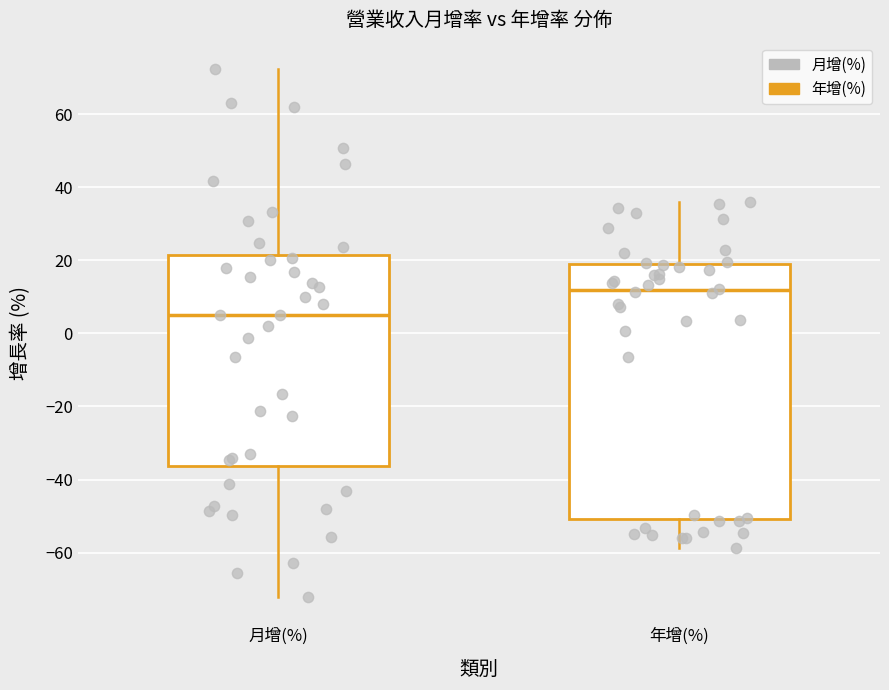

Which box is the tallest, from its lower edge to its upper edge?

年增(%)